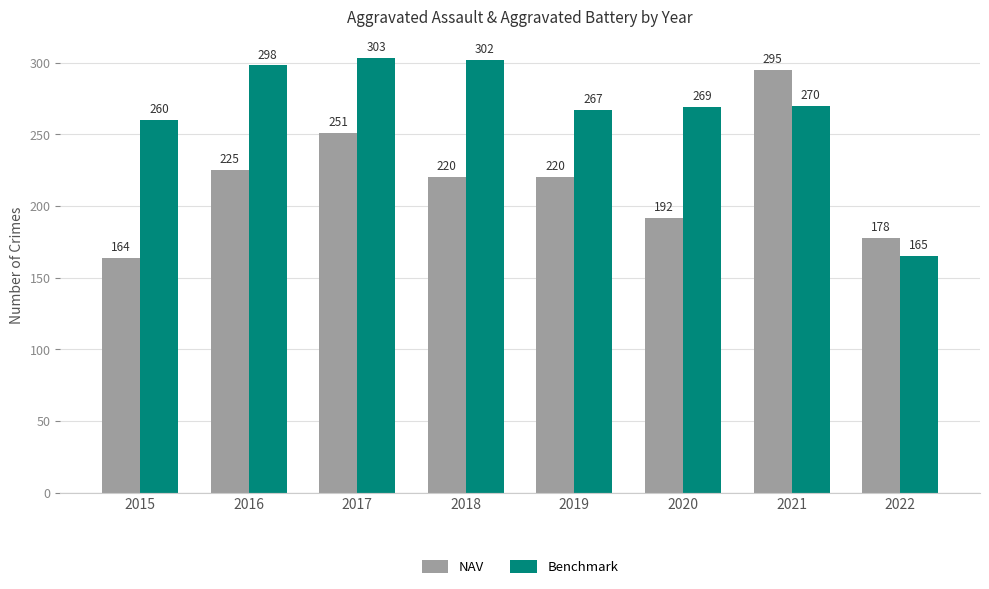

Where does the Benchmark series first go above 270?

2016